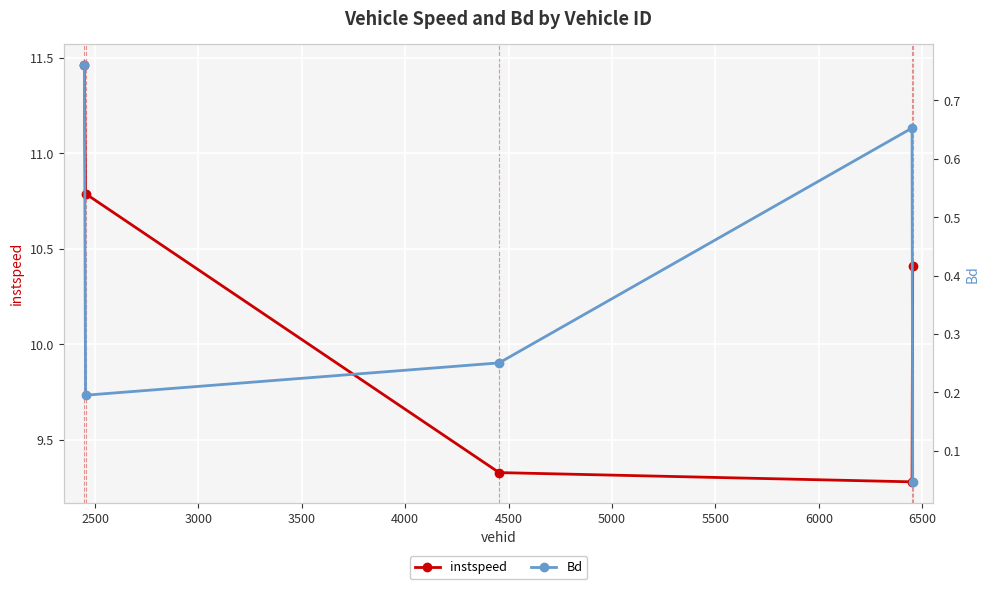

How many interior local valleys does the instspeed series have?

1